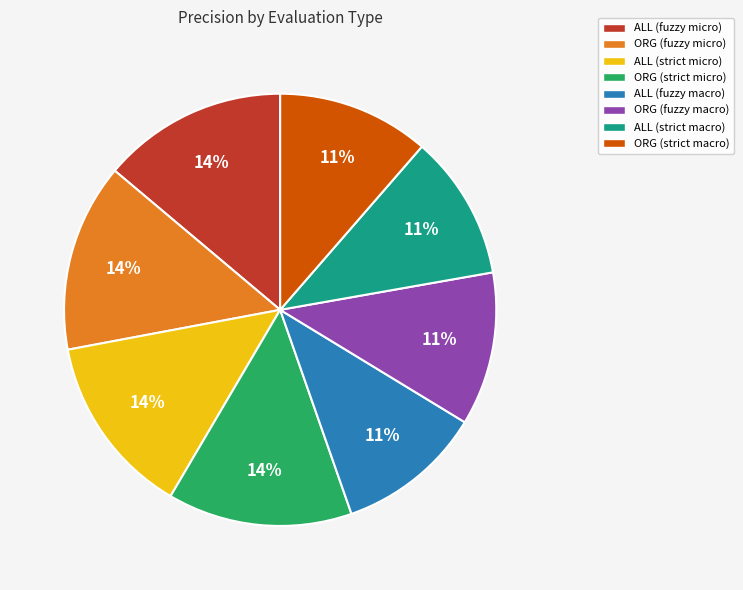

To the nearest percent, what percentage of the pie is ORG (strict macro)?

11%